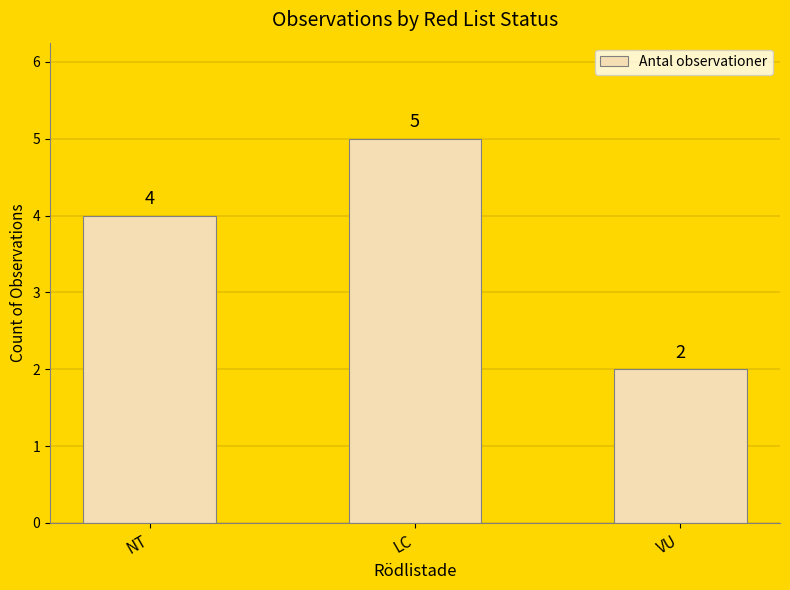

List the labels in order of value, smallest first.

VU, NT, LC